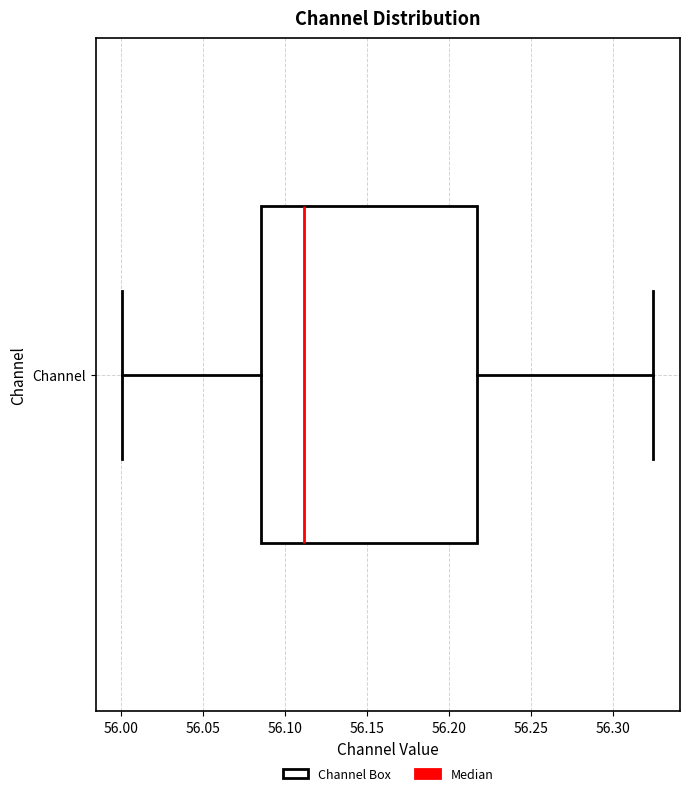

Transcribe this box plot: give where the median line is, the range the box spans, and where the two whiskers end, as read against the x-axis. The values are not printed on the chart, so give them approximately, as read against the axis.

median 56.110, box 56.085 to 56.215, whiskers 56.000 to 56.325